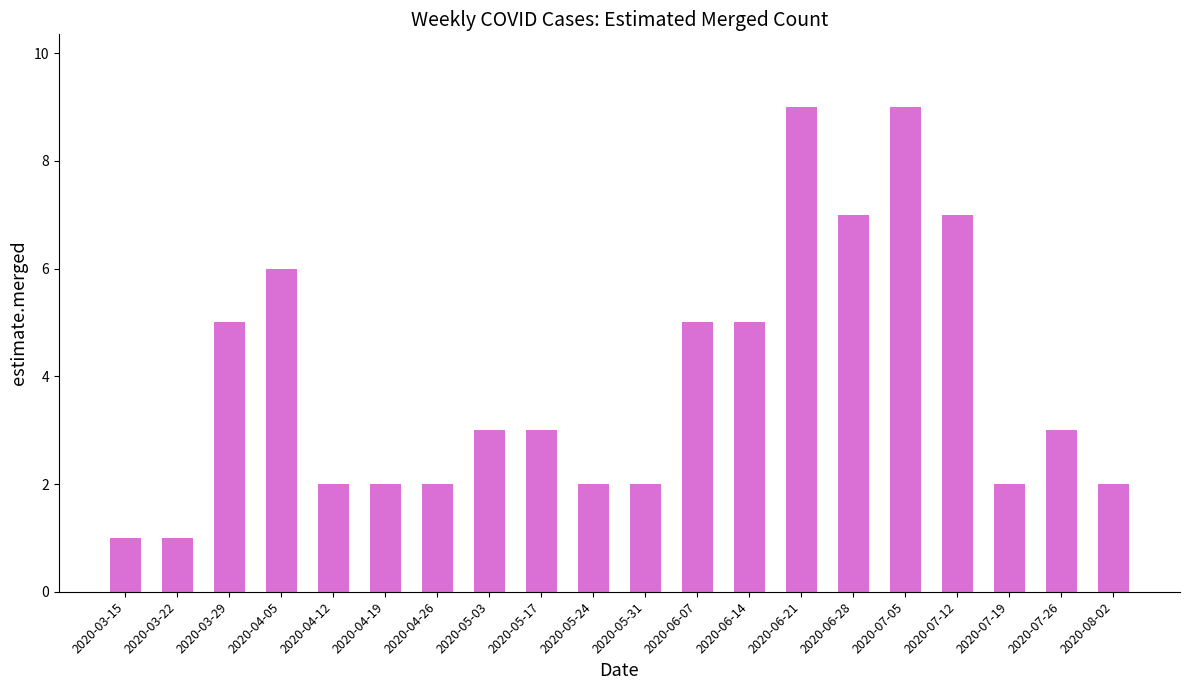

What is the maximum value shown in the chart?

9